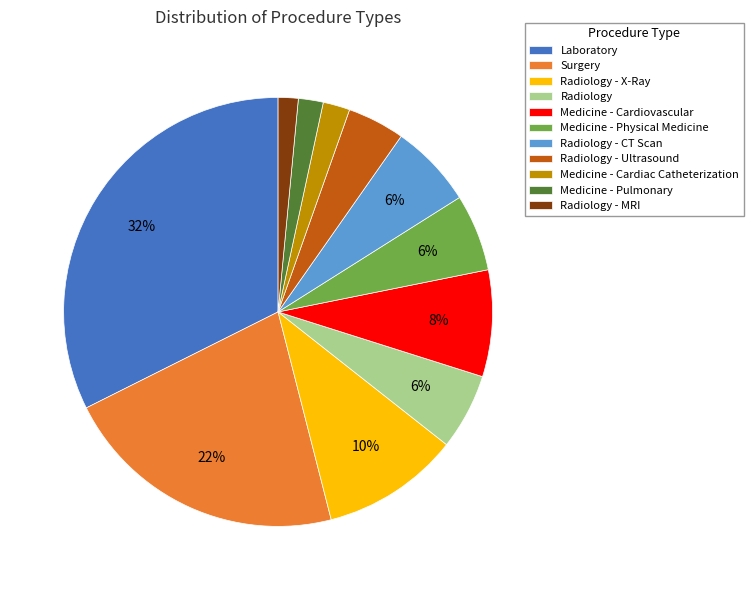

Is there any slice that represents more than half of the pie?

No